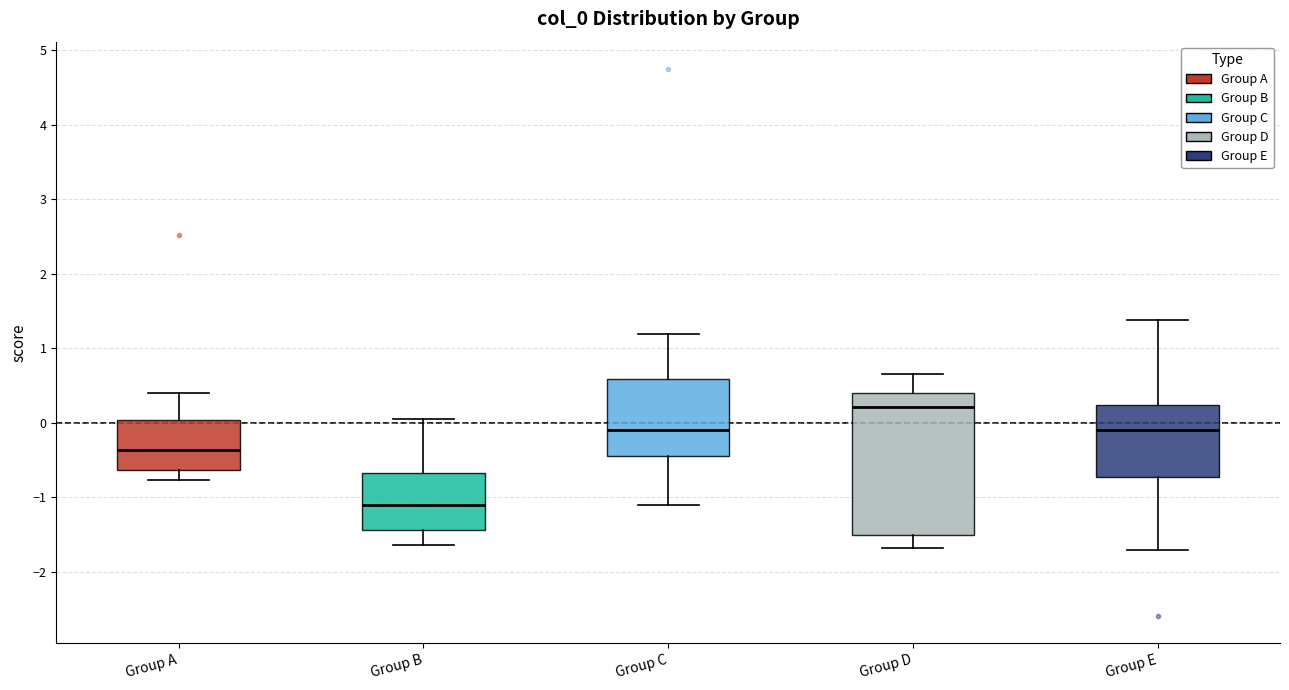

Reading left to right, read every box against the y-axis: the position of its median line, the range the box covers, and the ends of its whiskers. The values are not printed on the chart, so give them approximately, as read against the axis.

Group A: median -0.4, box -0.6 to 0.0, whiskers -0.8 to 0.4
Group B: median -1.1, box -1.4 to -0.7, whiskers -1.6 to 0.1
Group C: median -0.1, box -0.4 to 0.6, whiskers -1.1 to 1.2
Group D: median 0.2, box -1.5 to 0.4, whiskers -1.7 to 0.7
Group E: median -0.1, box -0.7 to 0.2, whiskers -1.7 to 1.4